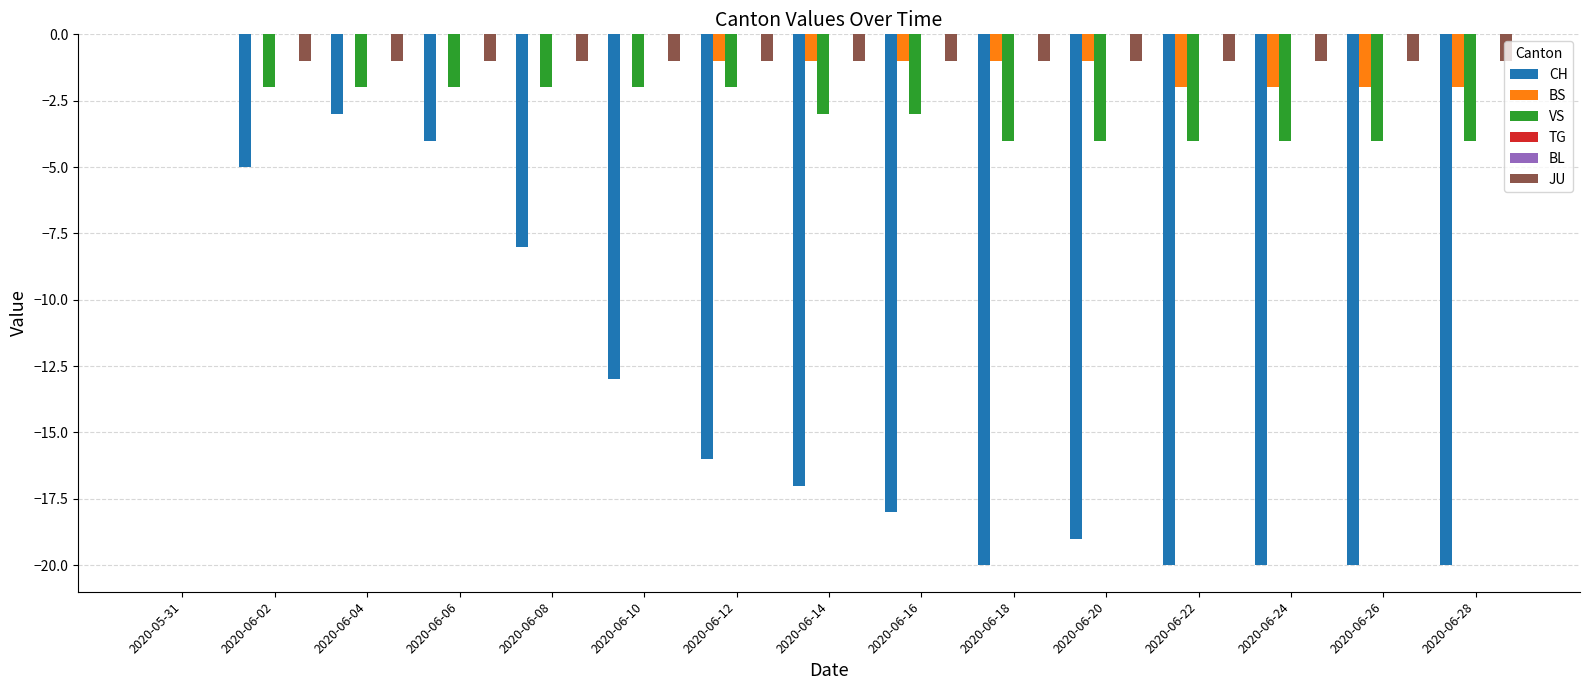

Which series has the largest total across all categories?

TG